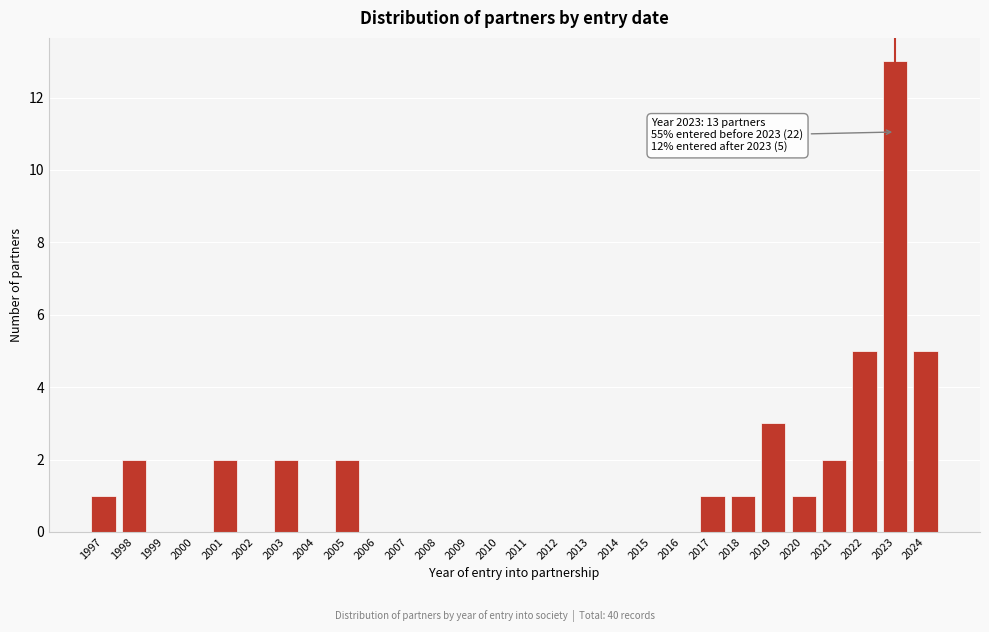

Reading left to right, transcribe all the data shown in this chart.

1997=1	1998=2	1999=0	2000=0	2001=2	2002=0	2003=2	2004=0	2005=2	2006=0	2007=0	2008=0	2009=0	2010=0	2011=0	2012=0	2013=0	2014=0	2015=0	2016=0	2017=1	2018=1	2019=3	2020=1	2021=2	2022=5	2023=13	2024=5